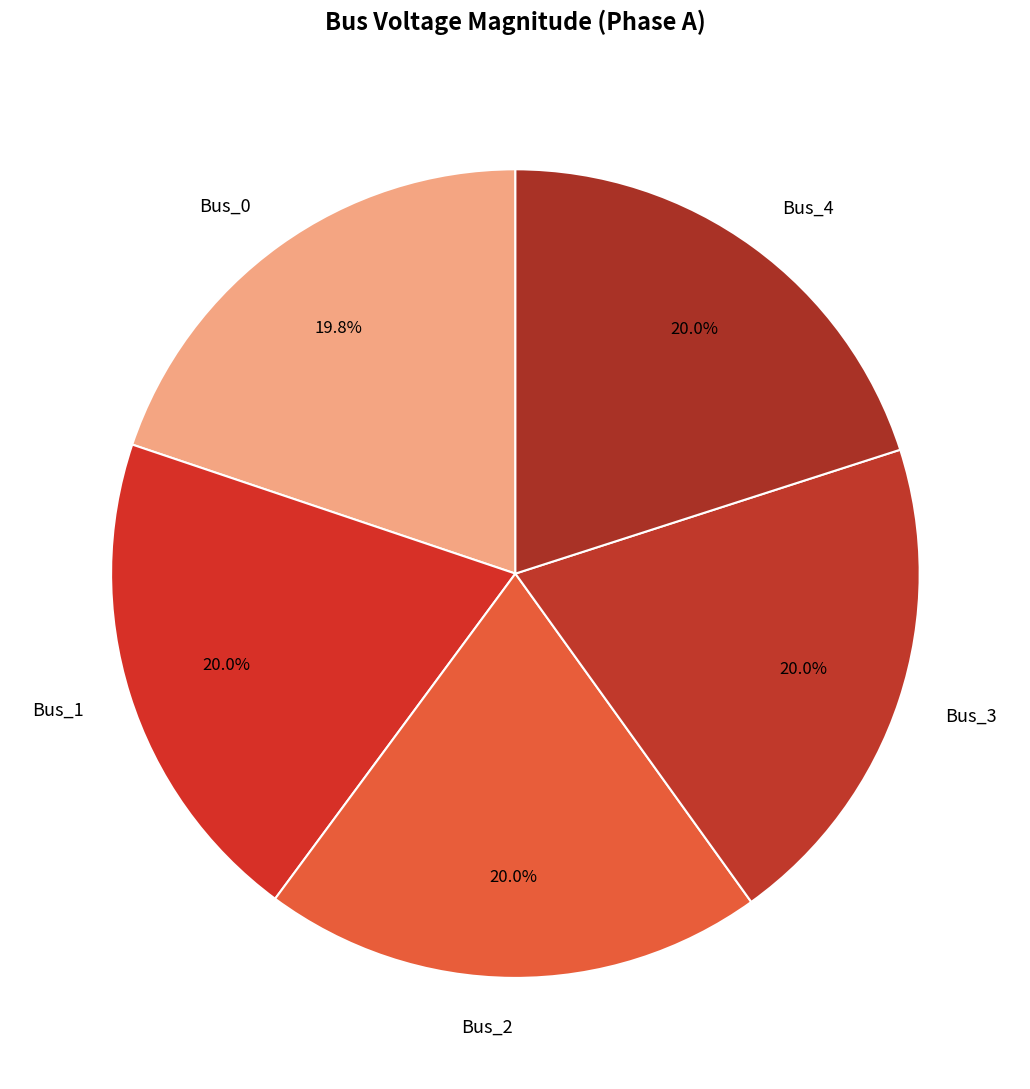

What portion of the pie excludes Bus_0?

80.2%